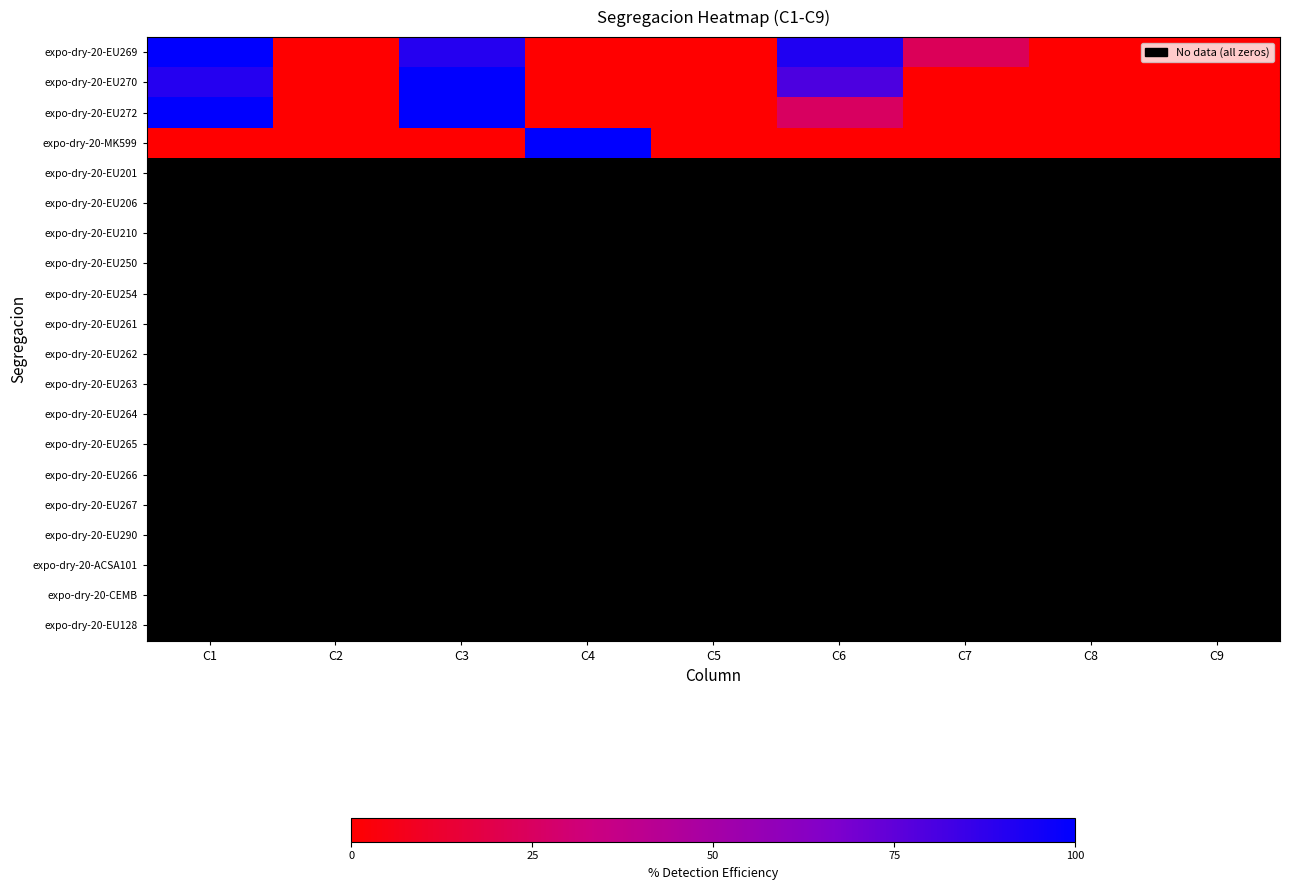

Is it true that expo-dry-20-MK599 equals -67.4 at C7?

False